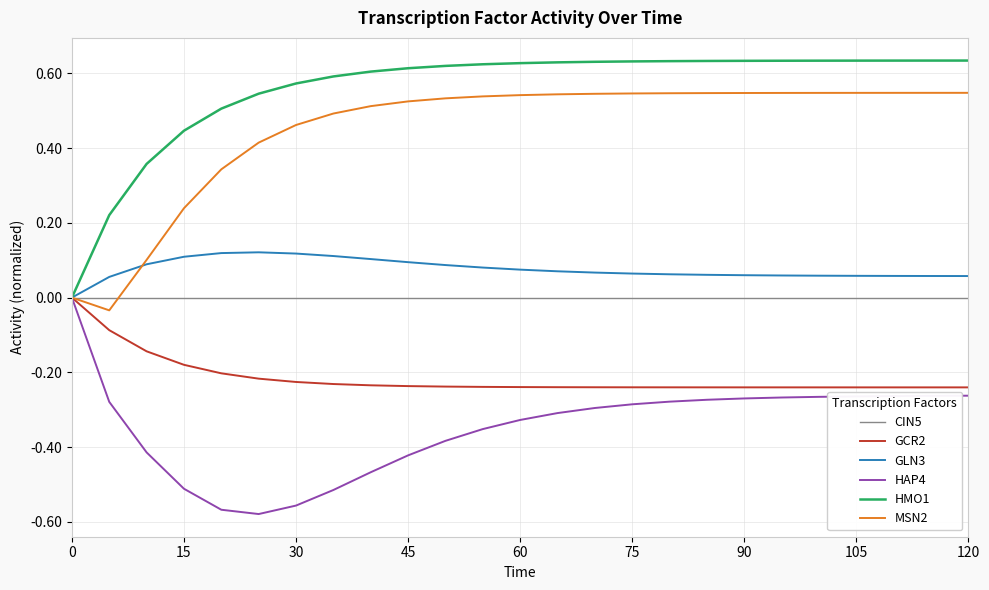

Which series has the largest total across all categories?

HMO1